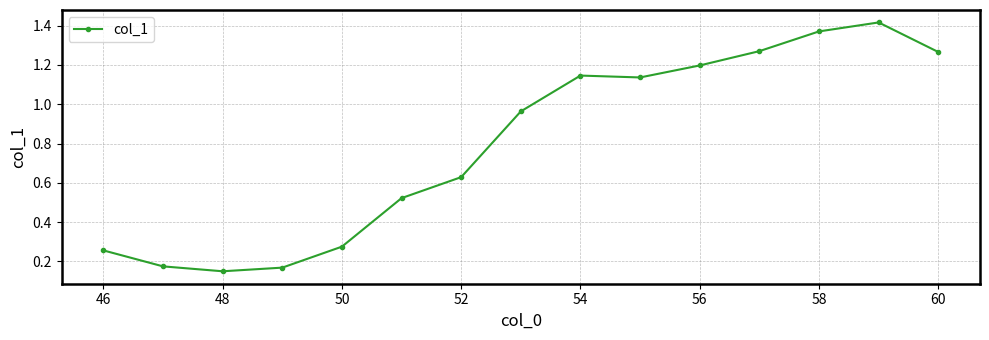

How many data points does each series have?

15